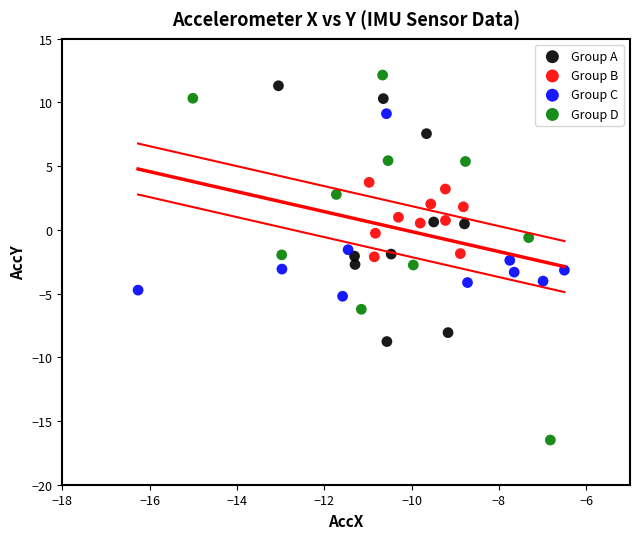

Which series has the largest Y range (max minus min)?

Group D